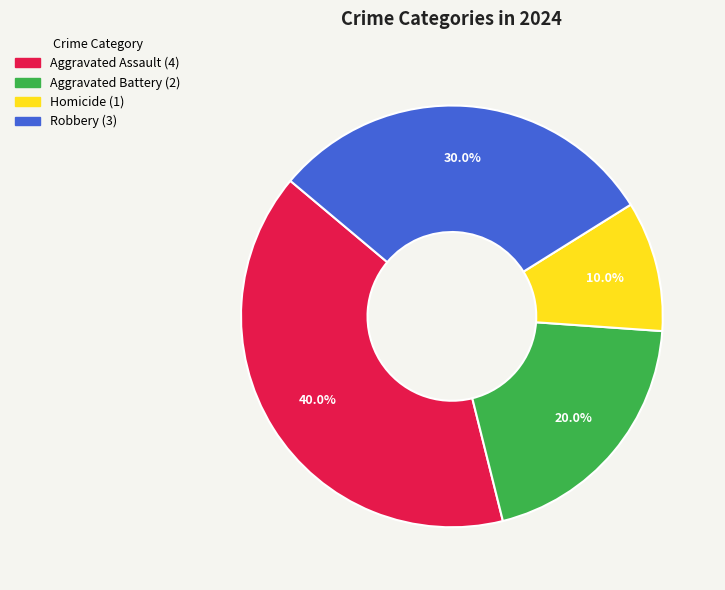

To the nearest percent, what portion does Robbery represent?

30%